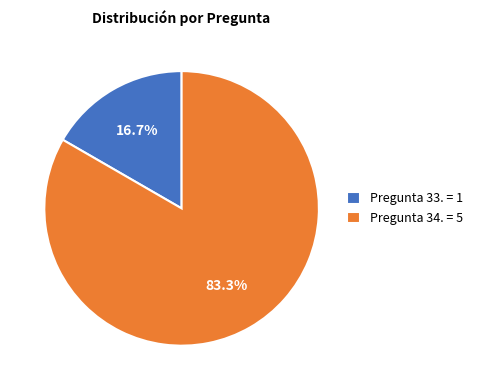

Which has a higher value, Pregunta 34. = 5 or Pregunta 33. = 1?

Pregunta 34. = 5